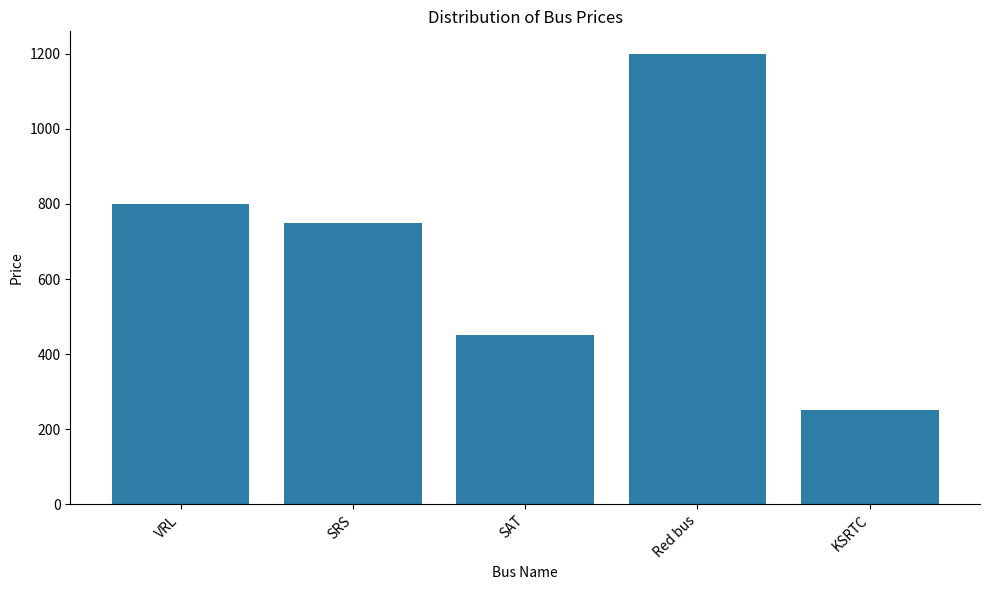

True or false: the data shows 250 at KSRTC.

True